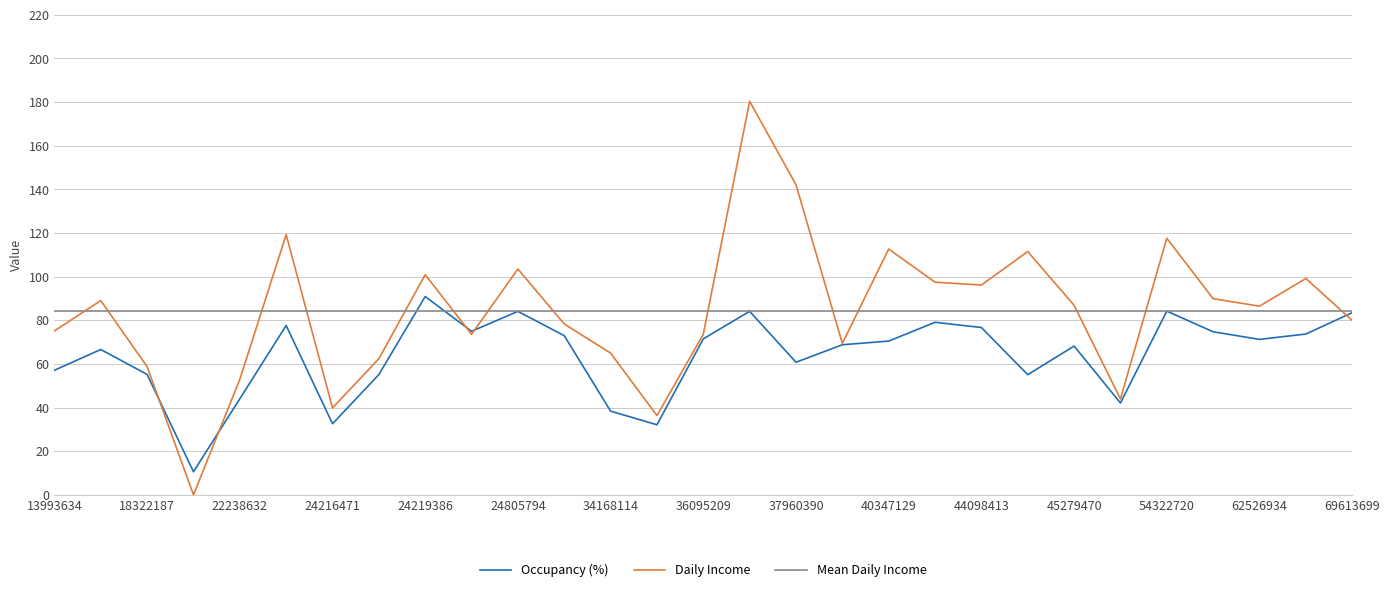

What is the highest value of the Occupancy (%) series?

90.9